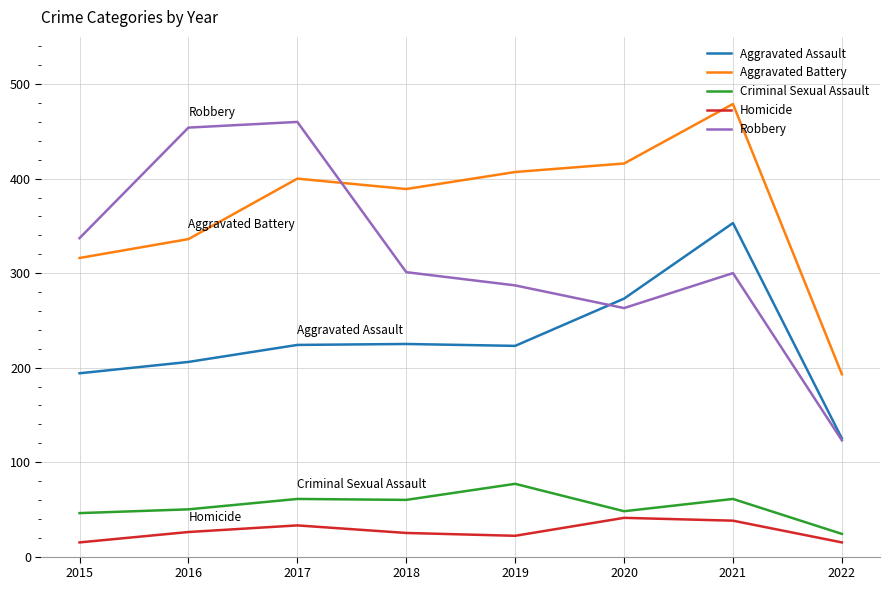

True or false: Aggravated Battery has a value of 407 at 2019.

True